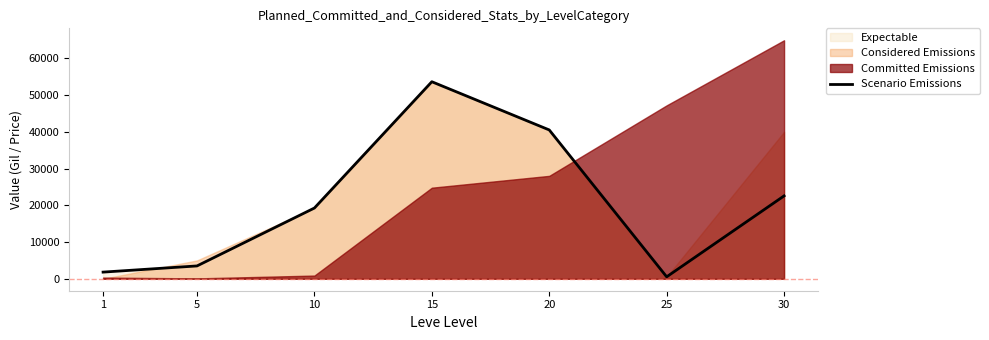

What is the sum of the values at 30 and 1?

24380